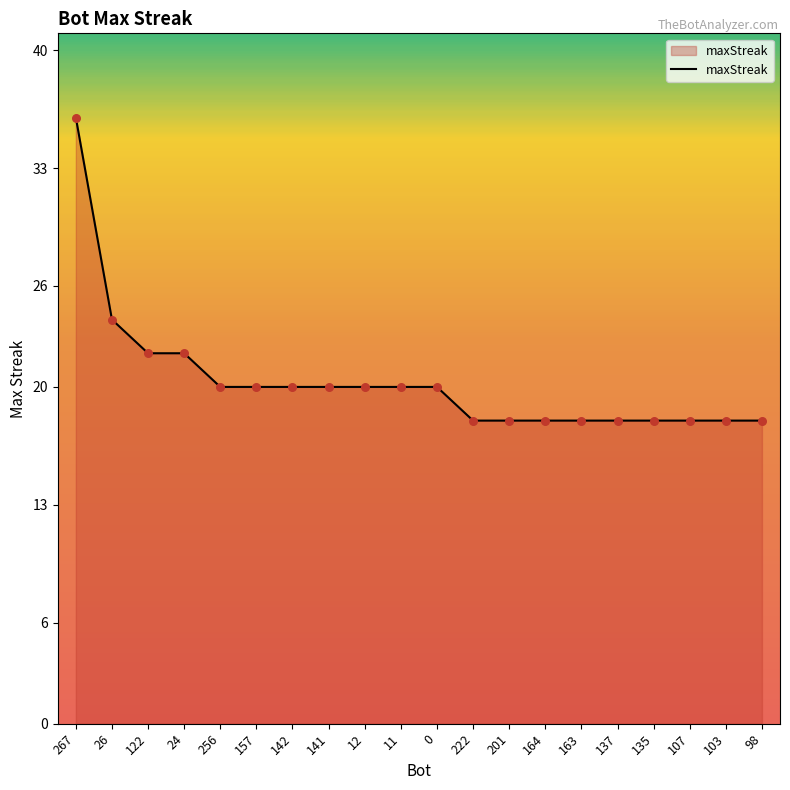

What is the change in value from 267 to 222?

-18